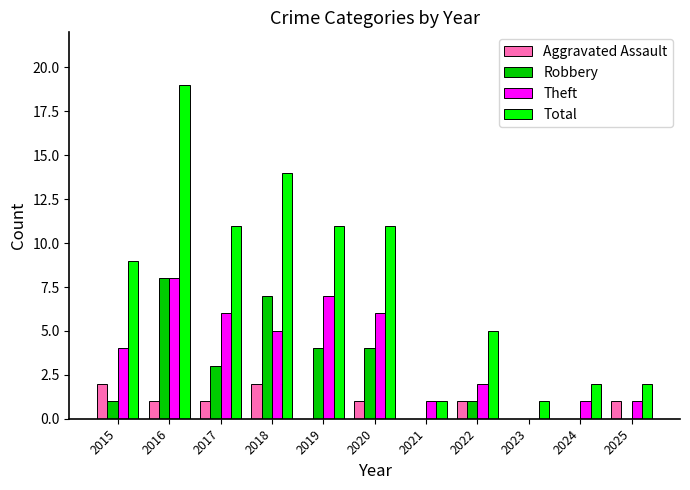

Is it true that Aggravated Assault equals 2 at 2018?

True